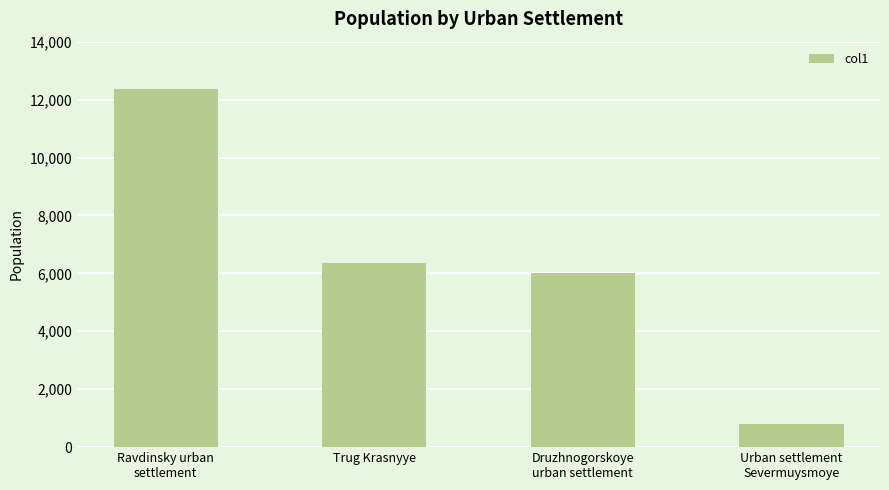

Reading left to right, what are all the values shown in this chart?

Ravdinsky urban
settlement=12352.2	Trug Krasnyye=6350.9	Druzhnogorskoye
urban settlement=6015.8	Urban settlement
Severmuysmoye=806.0